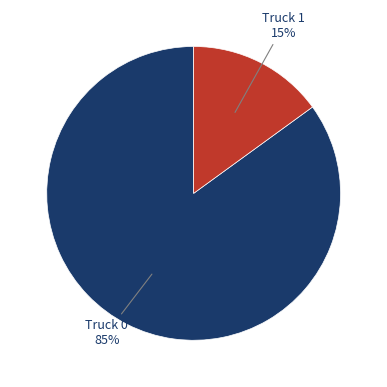

Does Truck 0 account for over 50% of the chart?

Yes